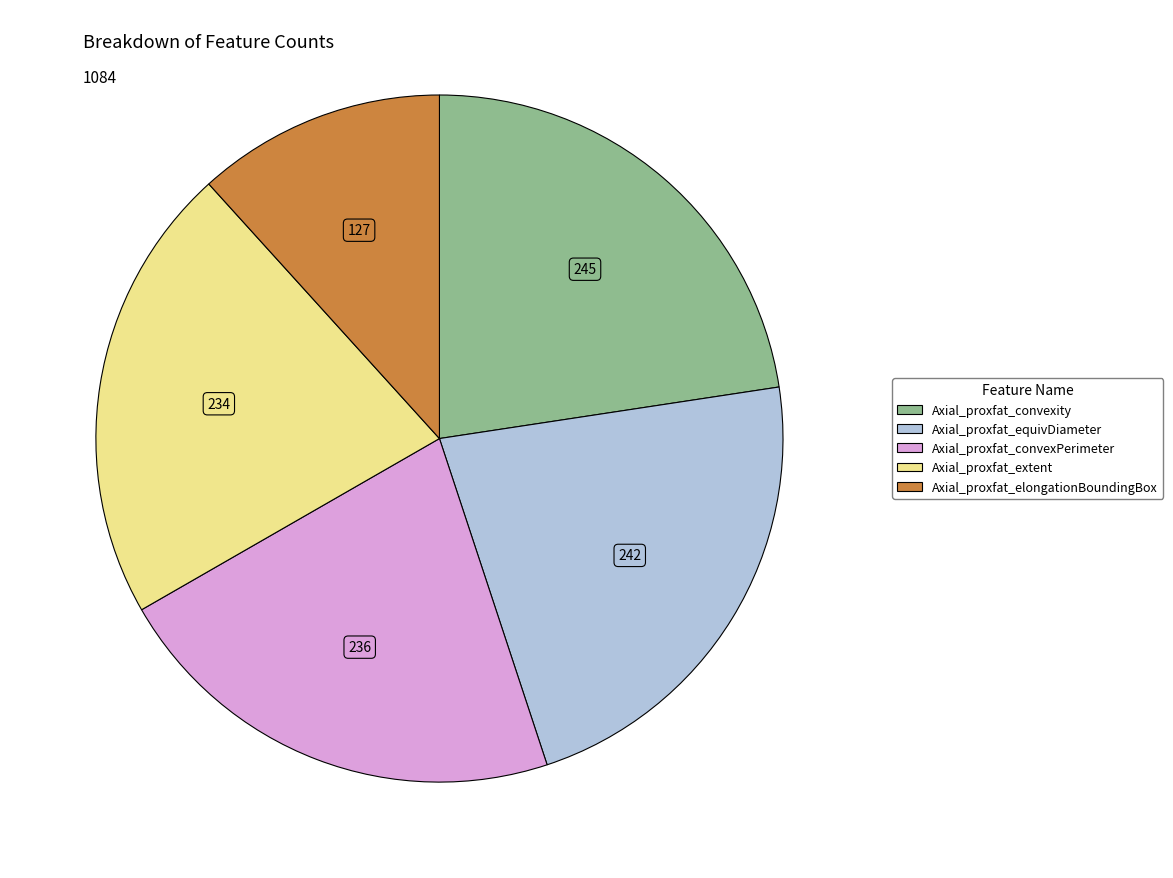

Which slice is the smallest?

Axial_proxfat_elongationBoundingBox